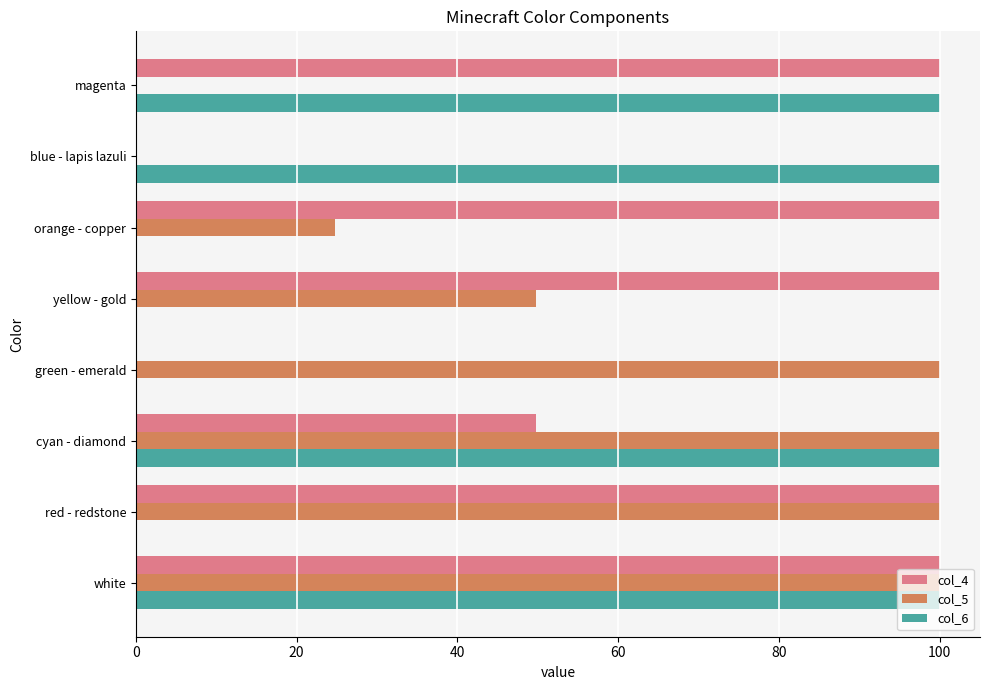

What is the total value across all series at blue - lapis lazuli?

100.0